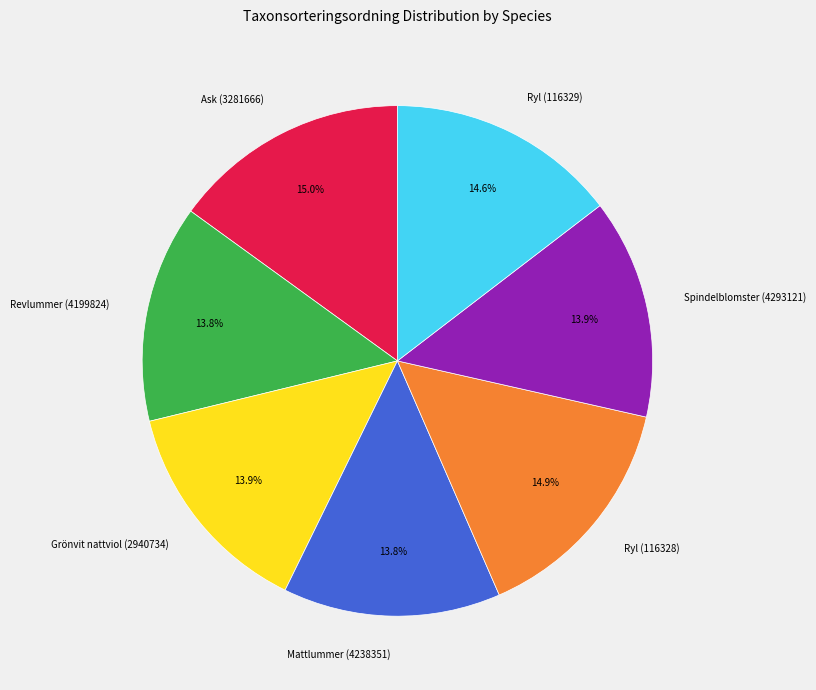

What percentage do Mattlummer (4238351) and Ask (3281666) together represent?

28.8%